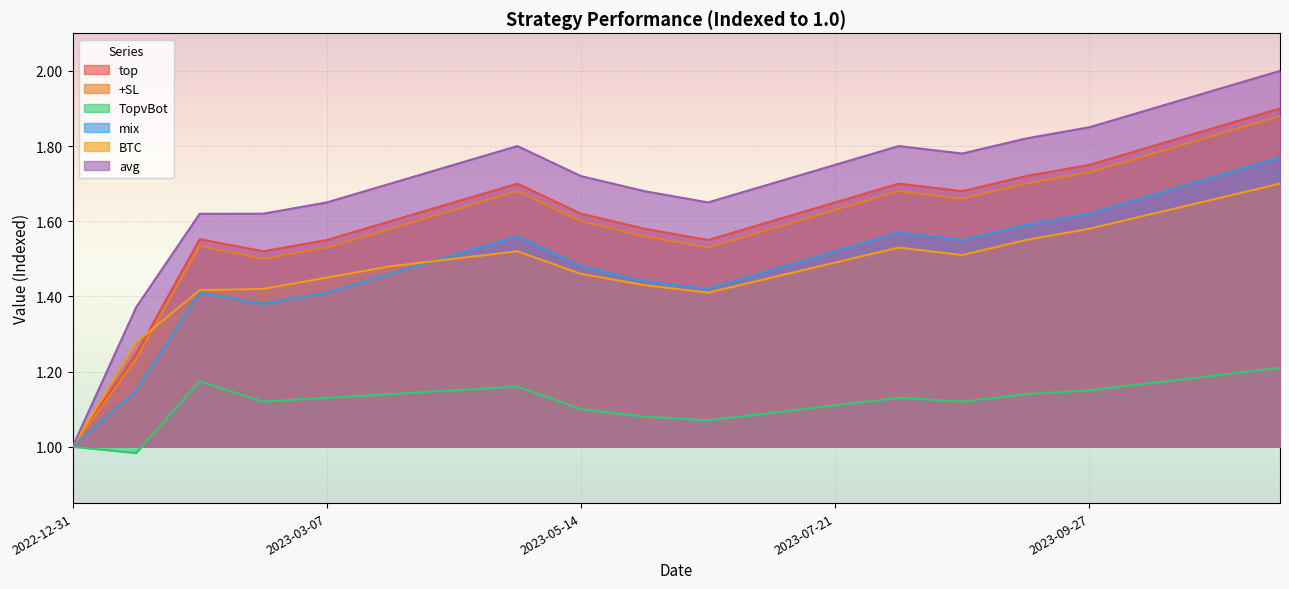

True or false: avg and +SL cross at least once.

False